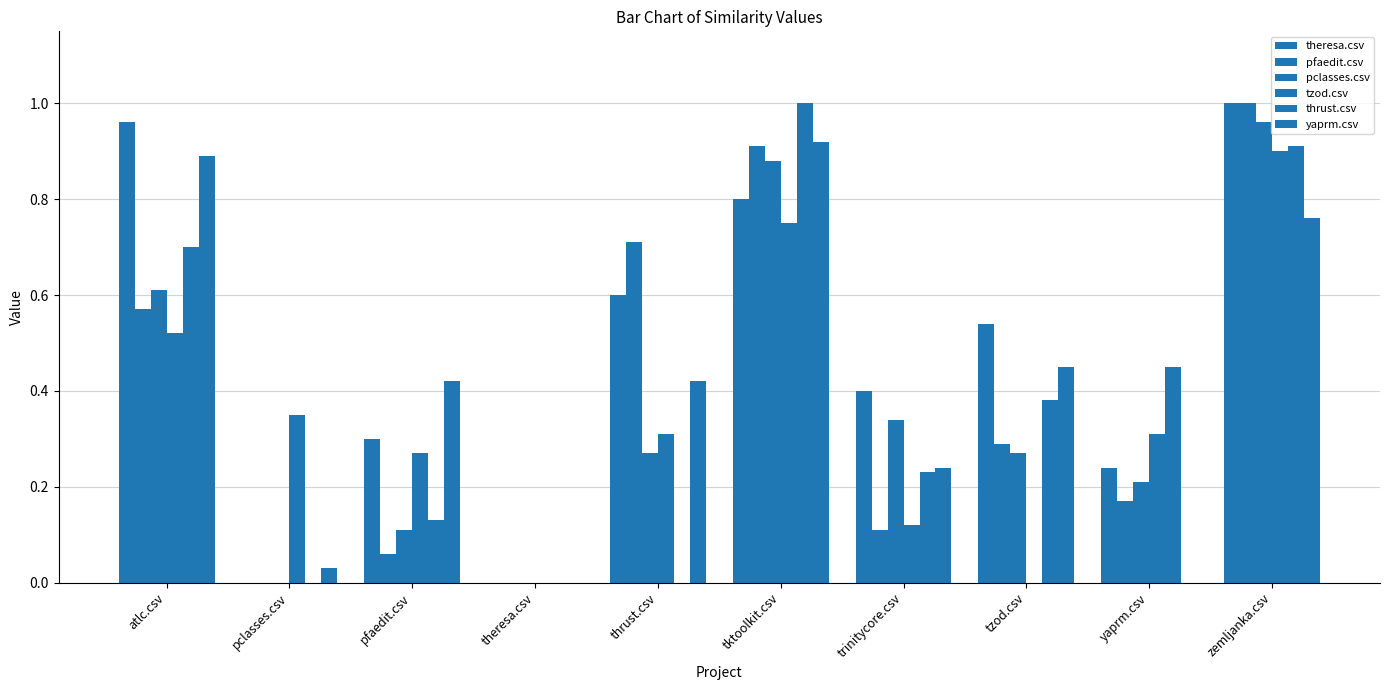

Which label corresponds to the smallest value in the chart?

pclasses.csv